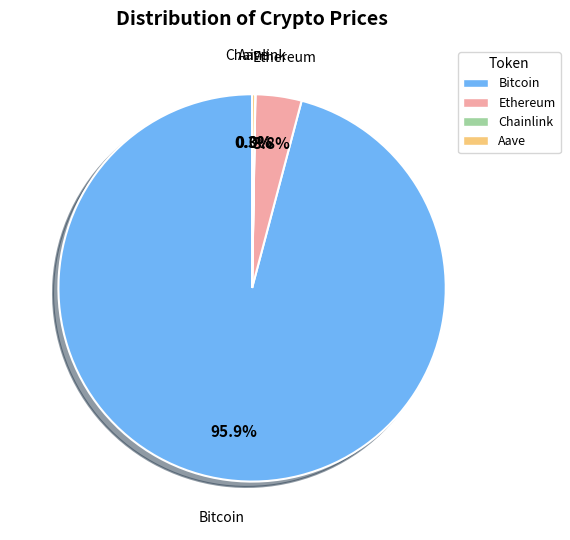

What percentage is NOT represented by Bitcoin?

4.1%